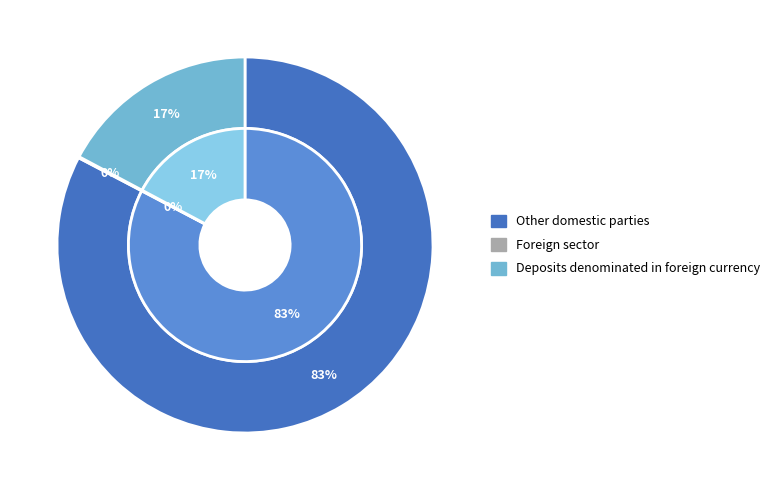

Is it true that Other domestic parties is 83% of the pie?

True